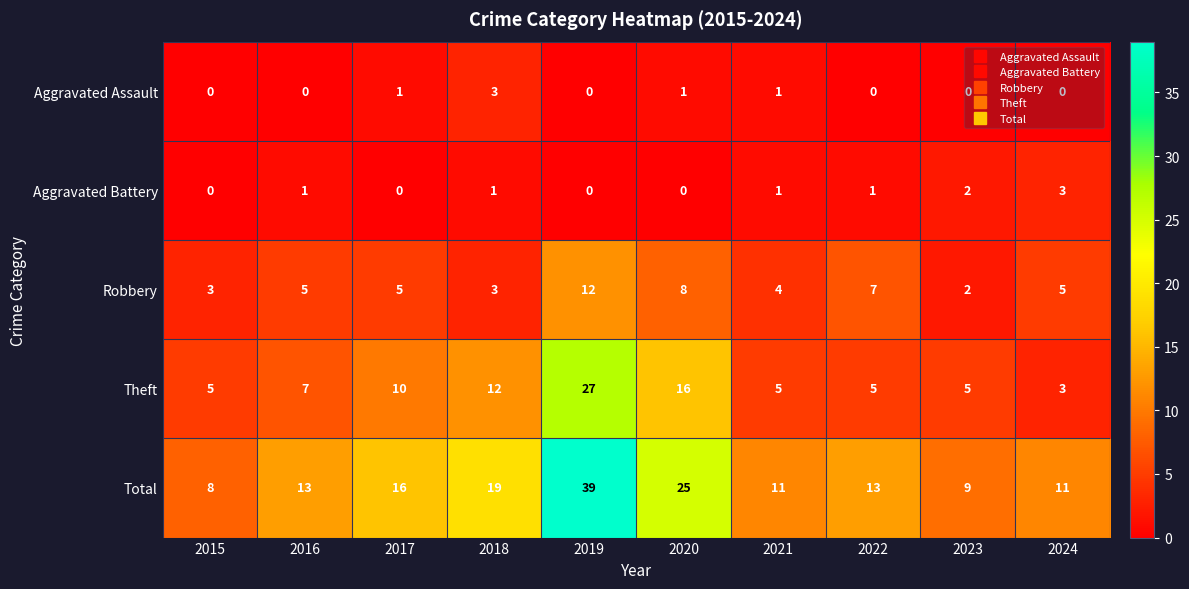

The Theft series shows 27 at 2019. True or false?

True